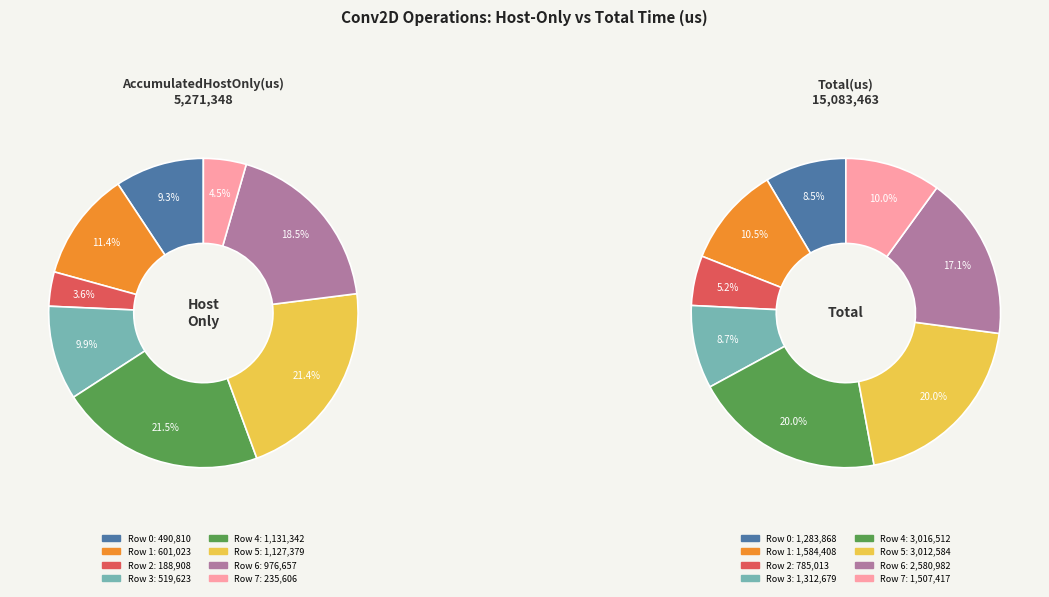

What percentage is the Row 1 slice, to the nearest percent?

11%